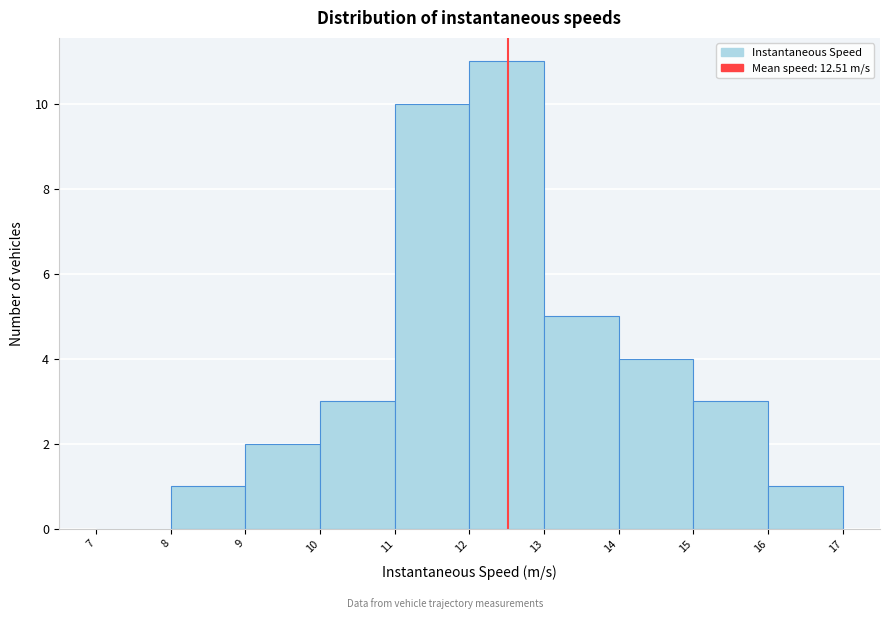

What is the height of the bar covering 9 to 10 on the x-axis? The values are not printed on the chart, so give them approximately, as read against the axis.

2